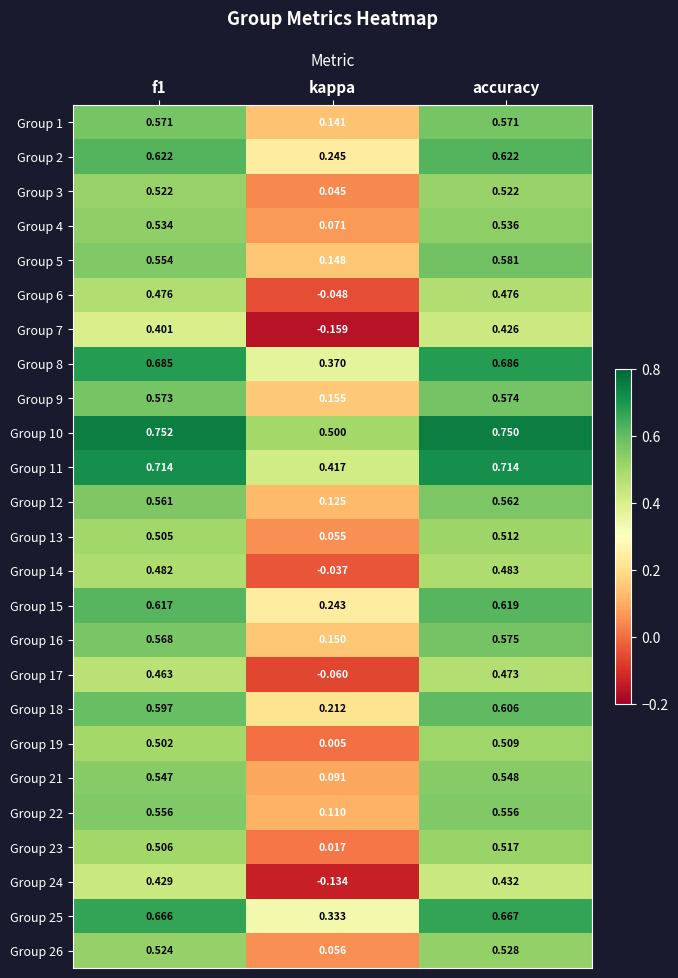

Which category has the highest value in the Group 25 series?

accuracy